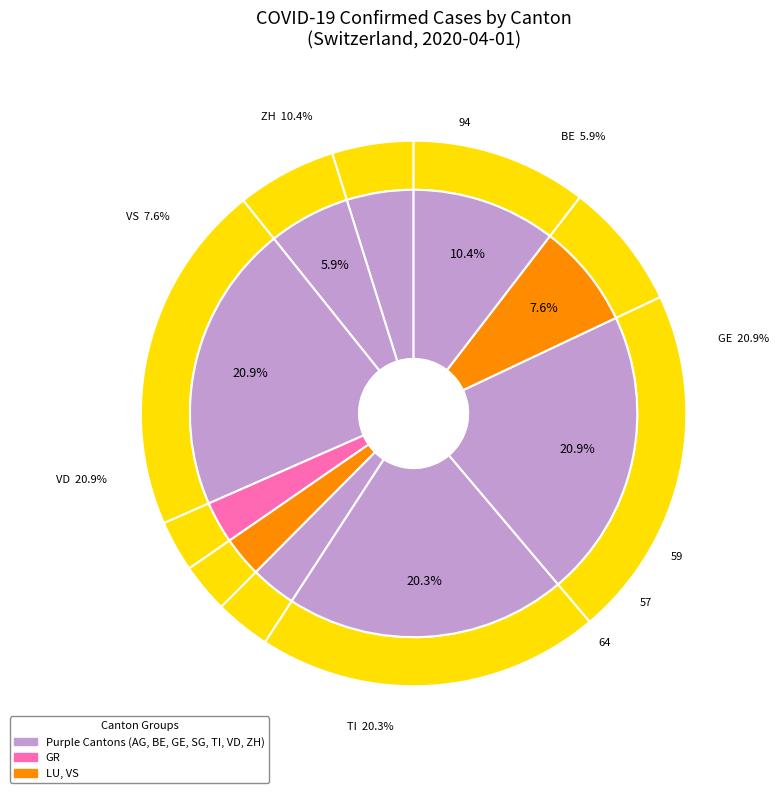

To the nearest percent, what portion does BE represent?

6%